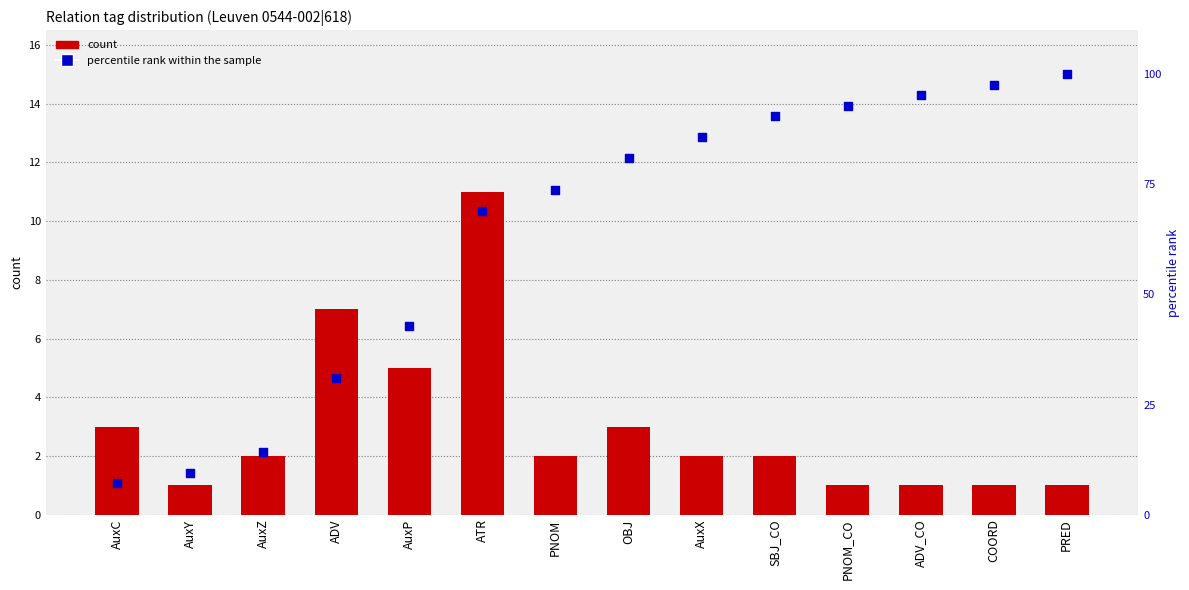

Is the value of percentile rank within the sample at ADV_CO greater than the value of count at PNOM_CO?

Yes